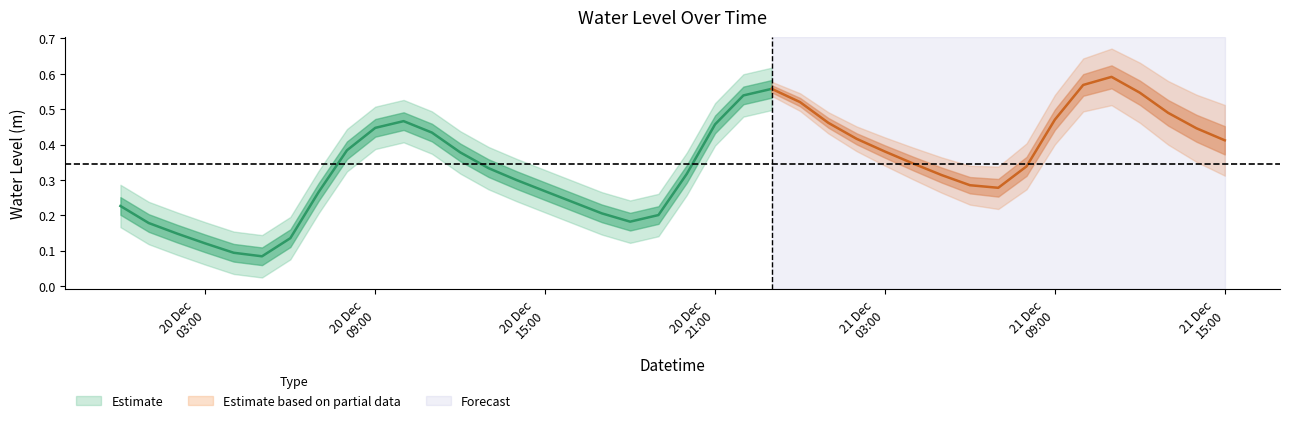

List the labels in order of value, smallest first.

2023-12-20 05:00:00, 2023-12-20 04:00:00, 2023-12-20 03:00:00, 2023-12-20 06:00:00, 2023-12-20 02:00:00, 2023-12-20 01:00:00, 2023-12-20 18:00:00, 2023-12-20 19:00:00, 2023-12-20 17:00:00, 2023-12-20 00:00:00, 2023-12-20 16:00:00, 2023-12-20 07:00:00, 2023-12-20 15:00:00, 2023-12-21 07:00:00, 2023-12-21 06:00:00, 2023-12-20 14:00:00, 2023-12-21 05:00:00, 2023-12-20 20:00:00, 2023-12-20 13:00:00, 2023-12-21 08:00:00, 2023-12-21 04:00:00, 2023-12-20 12:00:00, 2023-12-21 03:00:00, 2023-12-20 08:00:00, 2023-12-21 15:00:00, 2023-12-21 02:00:00, 2023-12-20 11:00:00, 2023-12-21 14:00:00, 2023-12-20 09:00:00, 2023-12-20 21:00:00, 2023-12-21 01:00:00, 2023-12-20 10:00:00, 2023-12-21 09:00:00, 2023-12-21 13:00:00, 2023-12-21 00:00:00, 2023-12-20 22:00:00, 2023-12-21 12:00:00, 2023-12-20 23:00:00, 2023-12-21 10:00:00, 2023-12-21 11:00:00